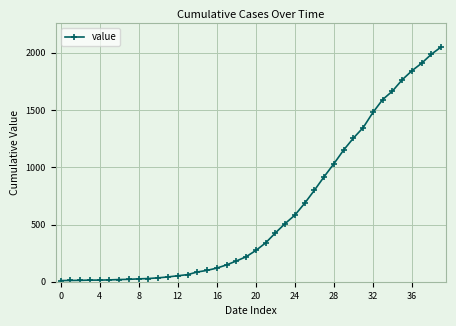

What is the minimum value shown in the chart?

10